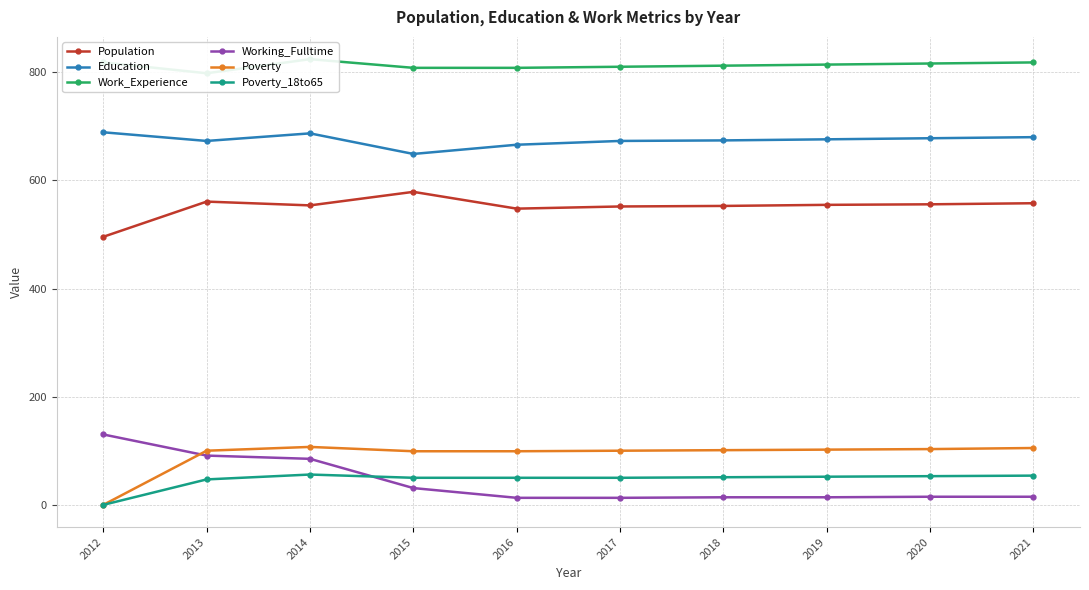

The value of Work_Experience at 2016 is 808. True or false?

True